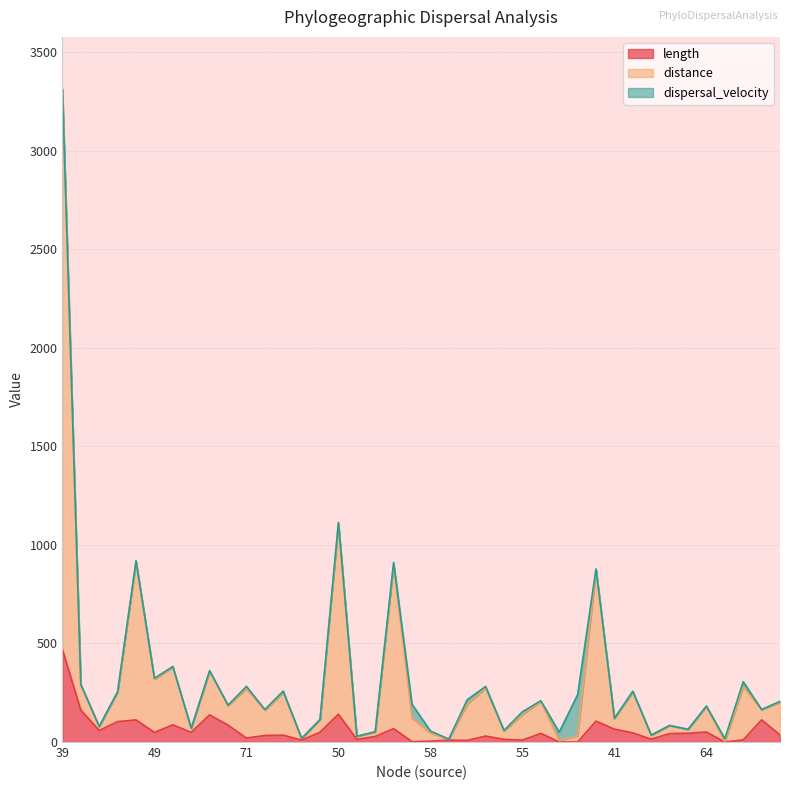

The value of length at 39 is 104.8. True or false?

False